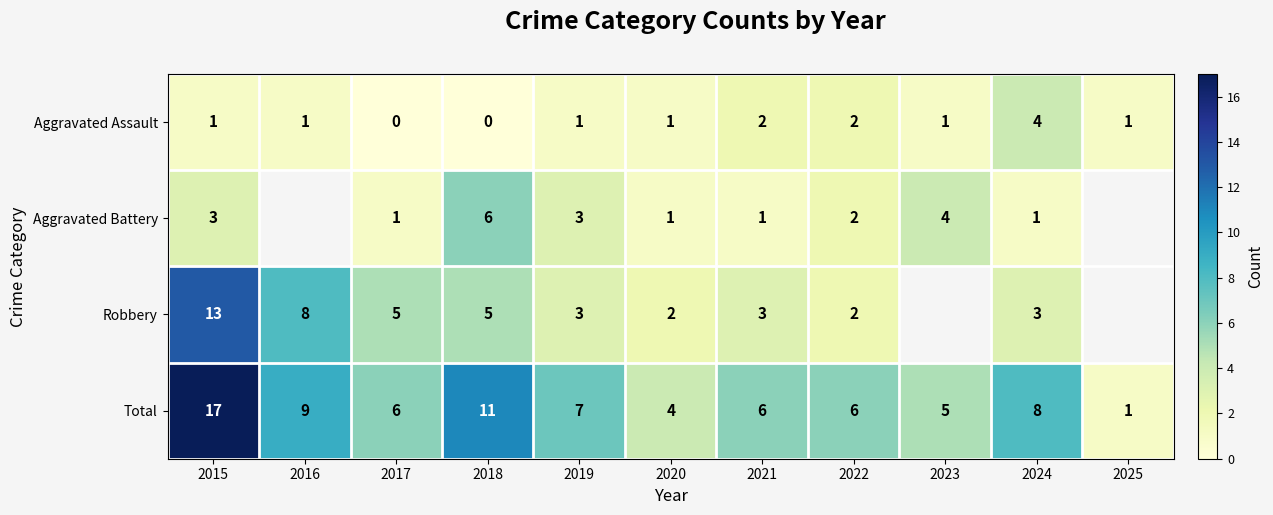

What is the highest value of the Aggravated Assault series?

4